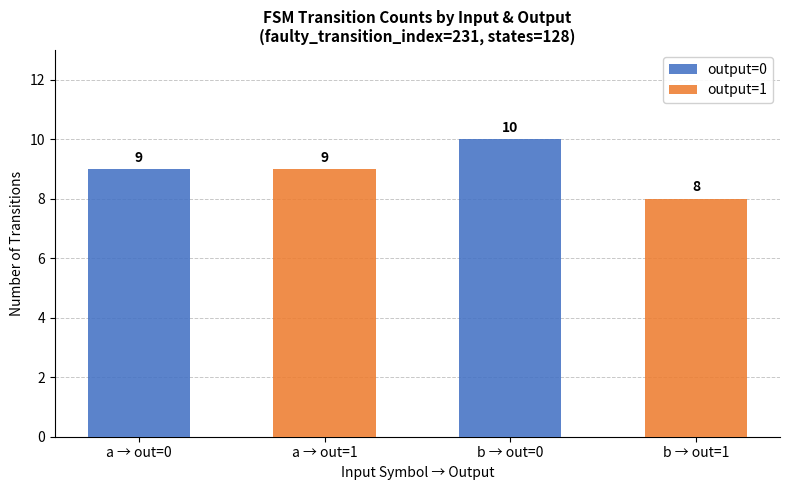

How many data points does each series have?

2